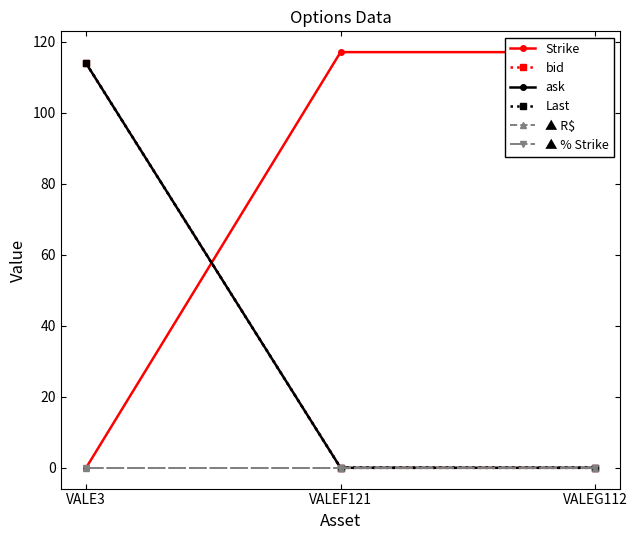

Reading right to left, extract all data points from this chart.

Strike: 117.1	117.1	0.0
bid: 0.0	0.0	113.9
ask: 0.0	0.0	113.9
Last: 0.0	0.0	113.9
▲ R$: 0.0	0.0	0.0
▲ % Strike: 0.0	0.0	0.0